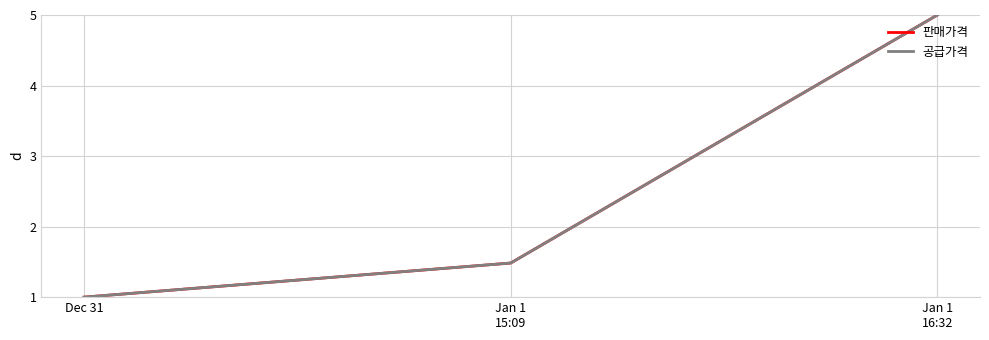

What is the average value of the 판매가격 series?

2.5